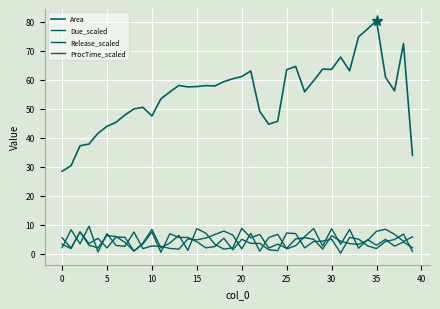

How many lines are shown in the chart?

4